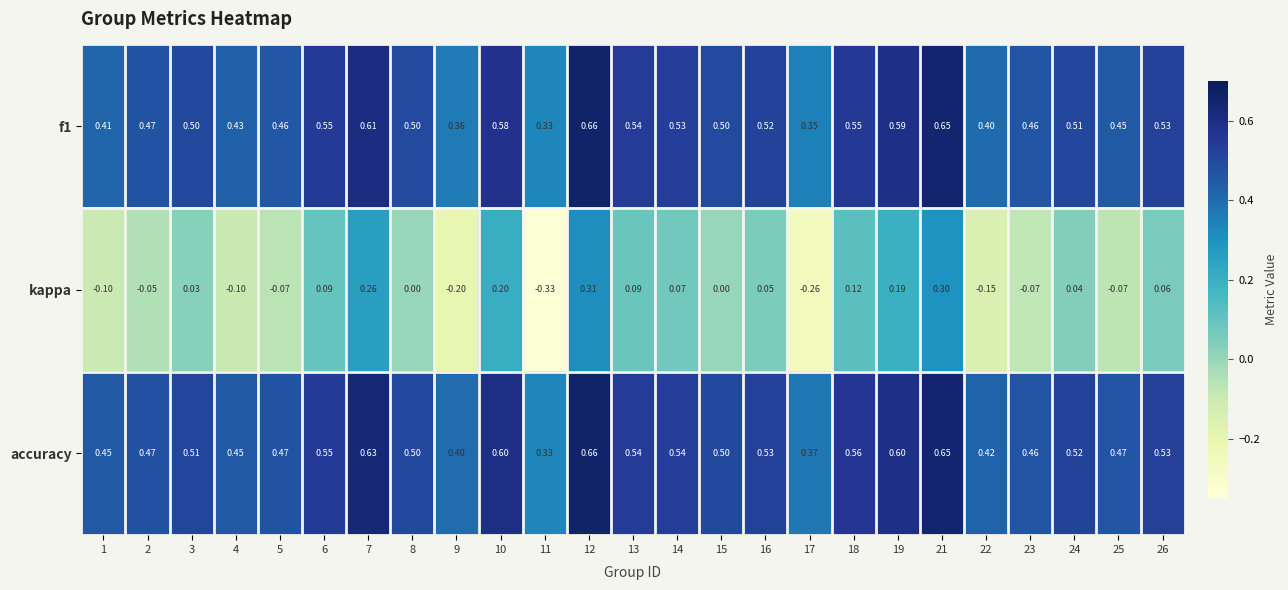

Which category has the lowest value across all series?

11